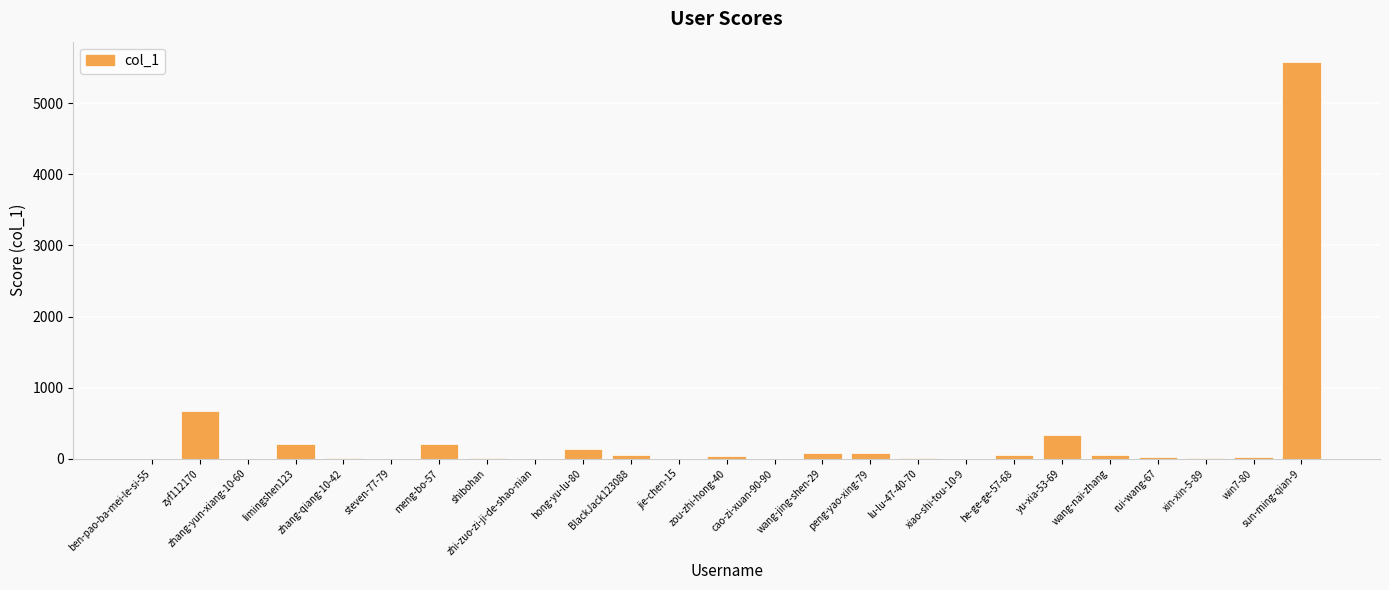

At which label is the value closest to 2794?

zyf112170